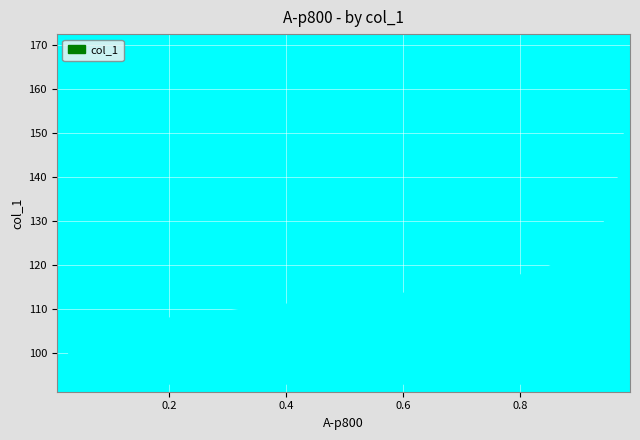

What is the difference between the maximum and minimum values?

75.9